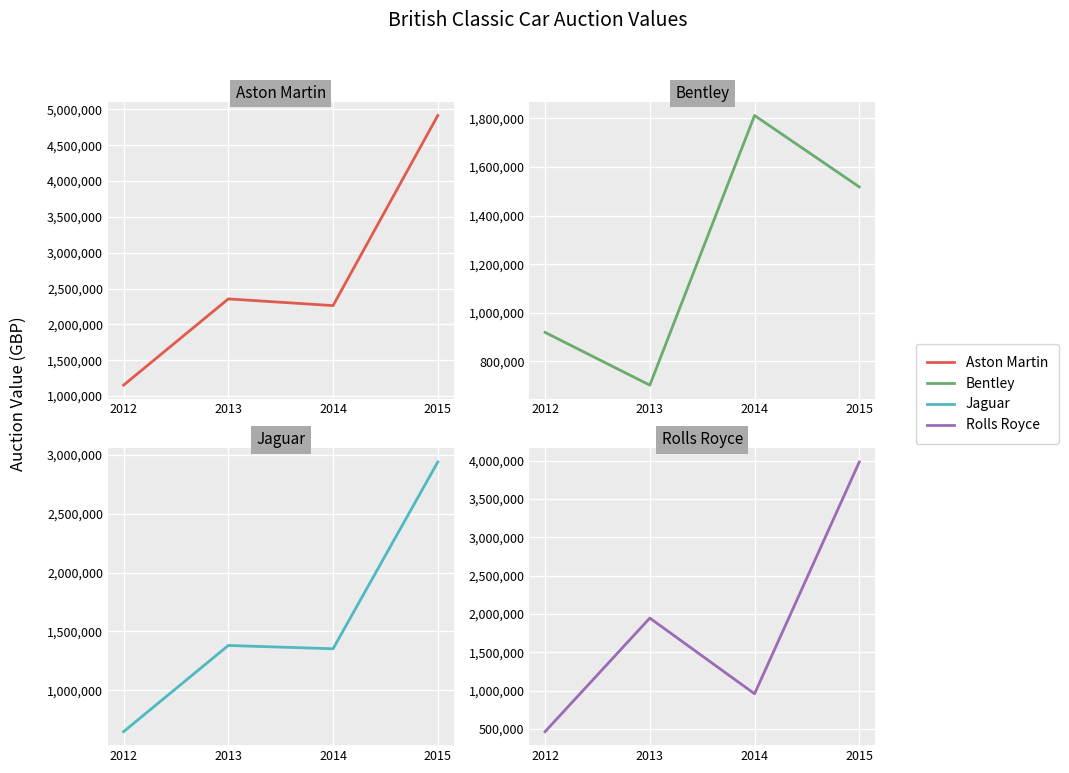

What is the value of the Jaguar point at the 3rd from the left?

1352000